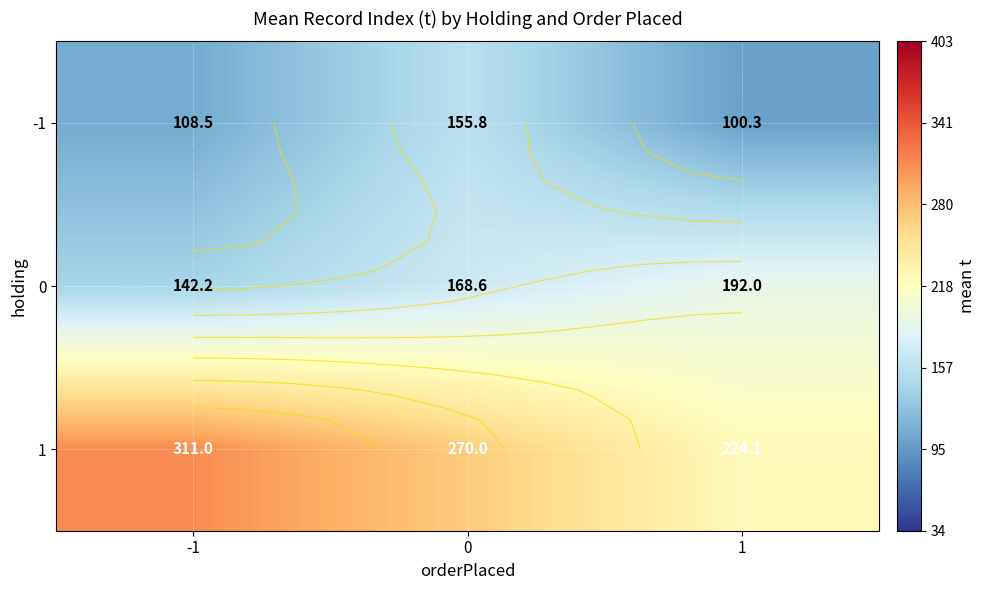

List the series in order of their peak value, lowest first.

-1, 0, 1